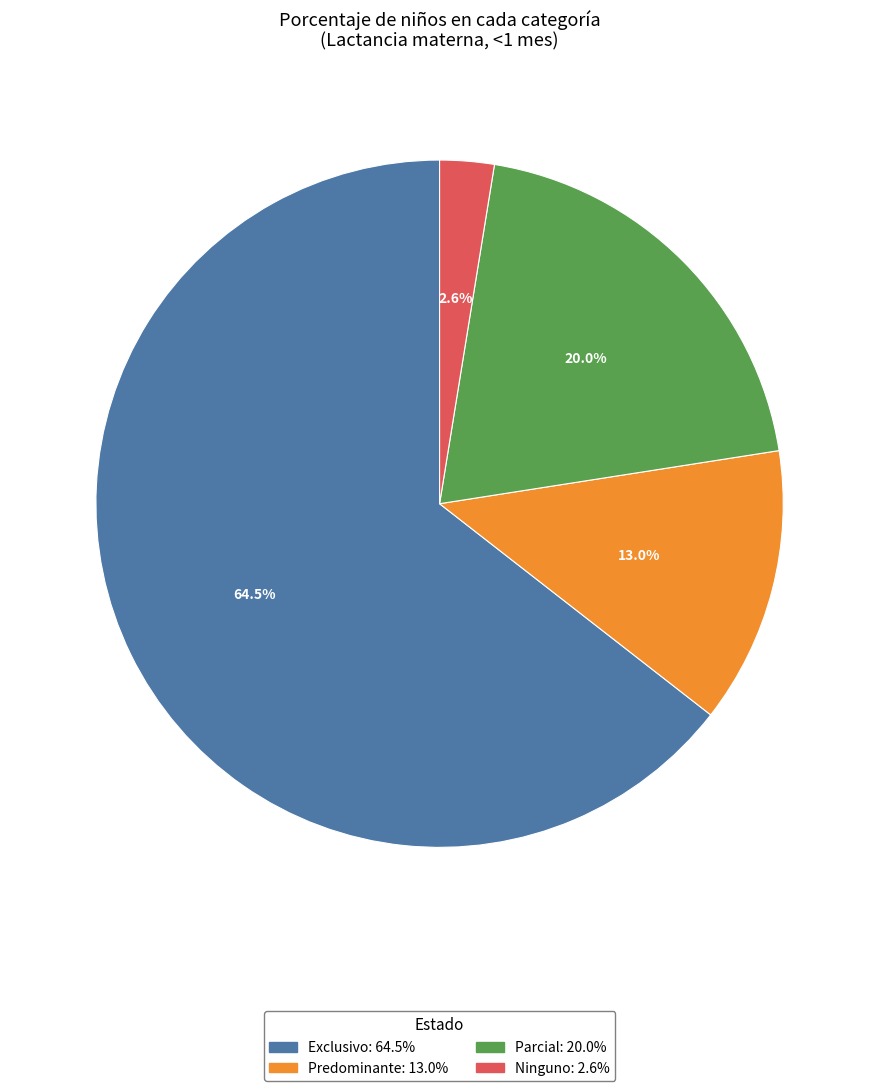

What is the largest slice in the pie chart?

Exclusivo